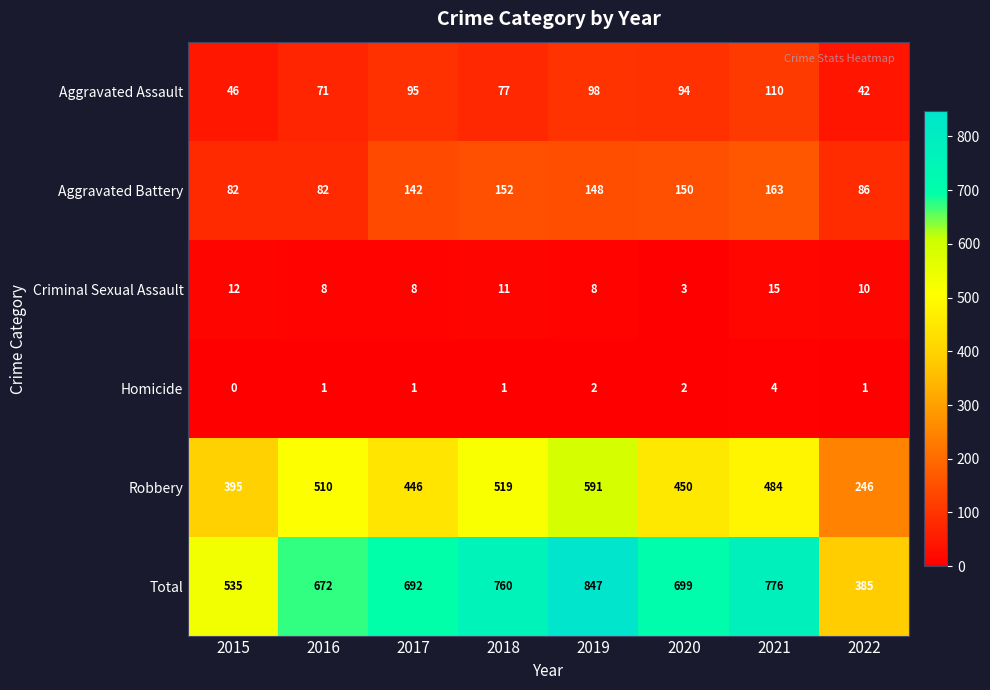

At how many categories does at least one series exceed 227?

8